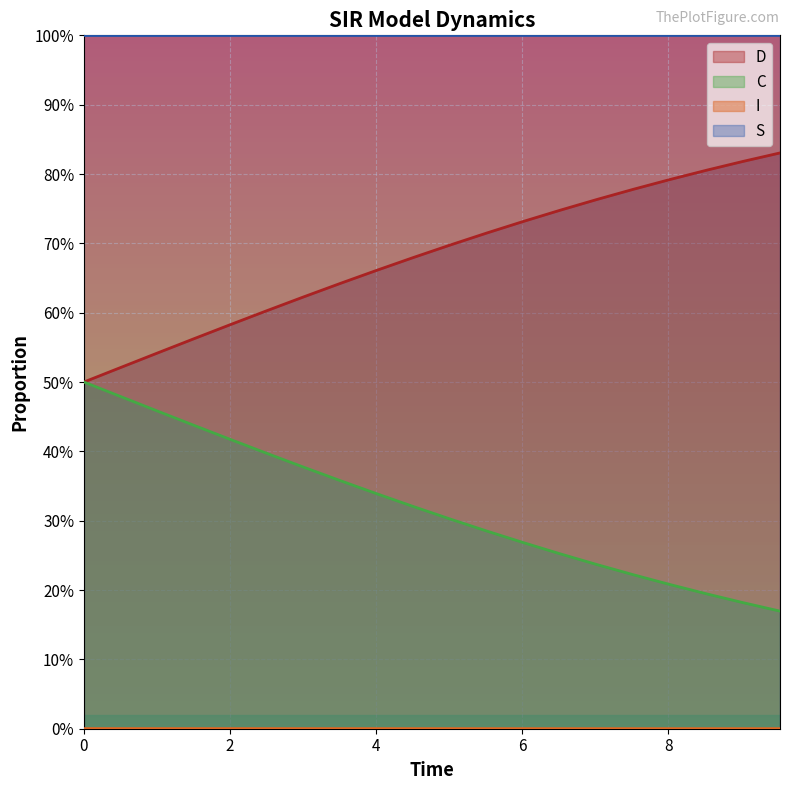

True or false: S and C cross at least once.

False